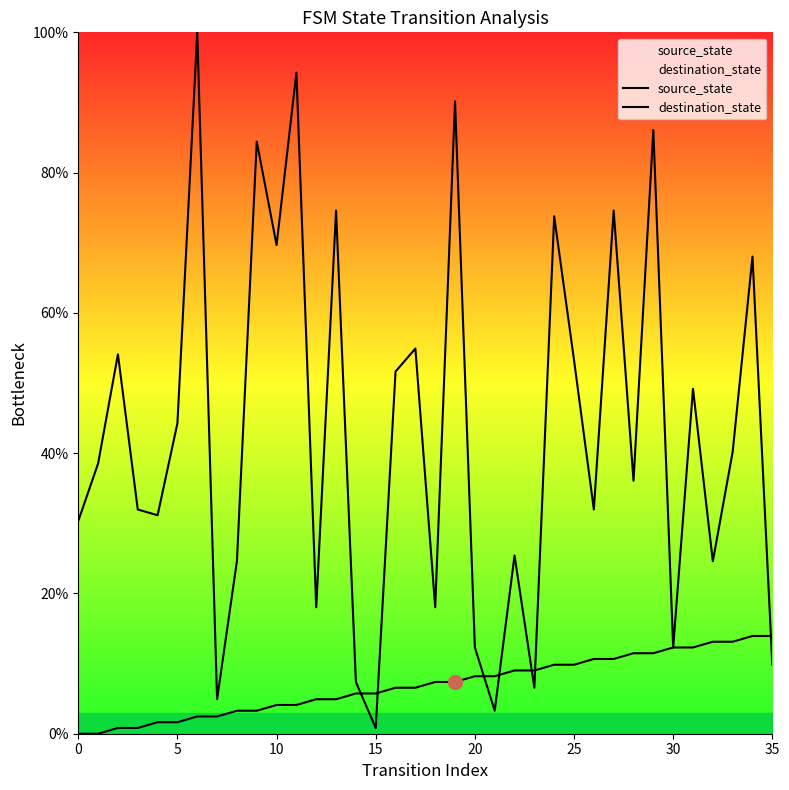

Where do destination_state and source_state first cross each other?

14 and 15